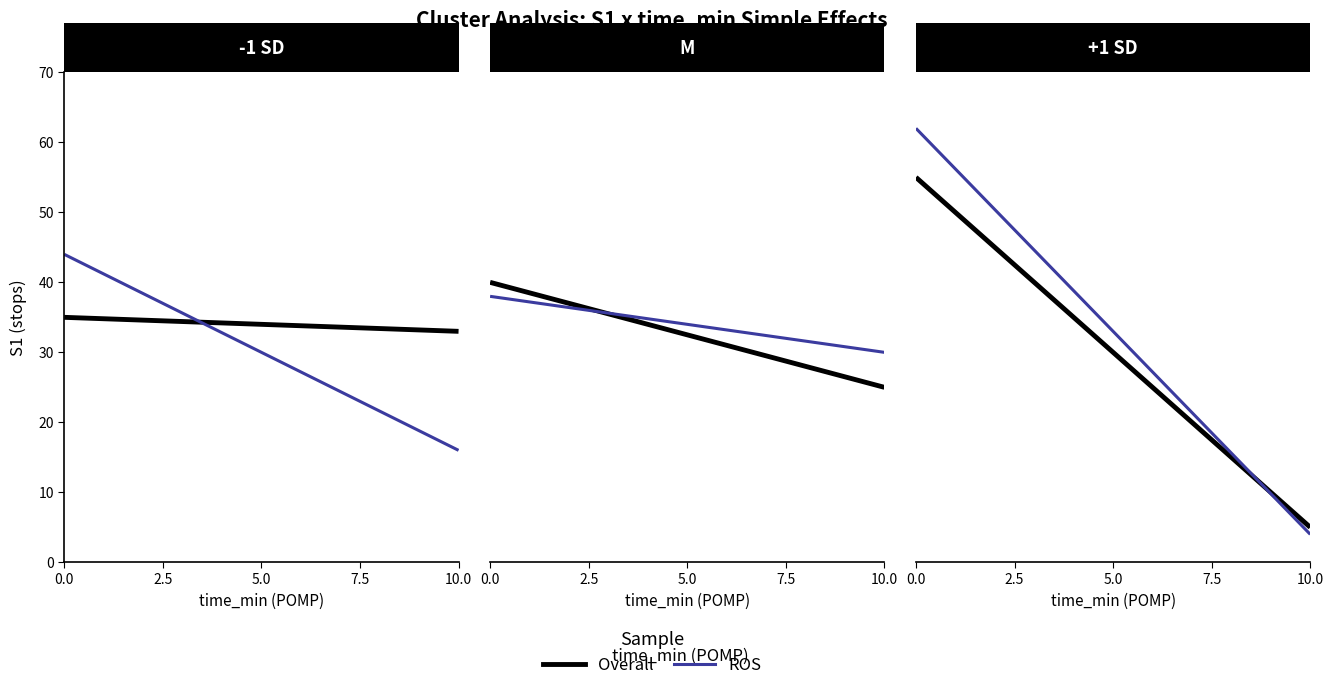

Does the chart display data point markers on the line(s)?

No